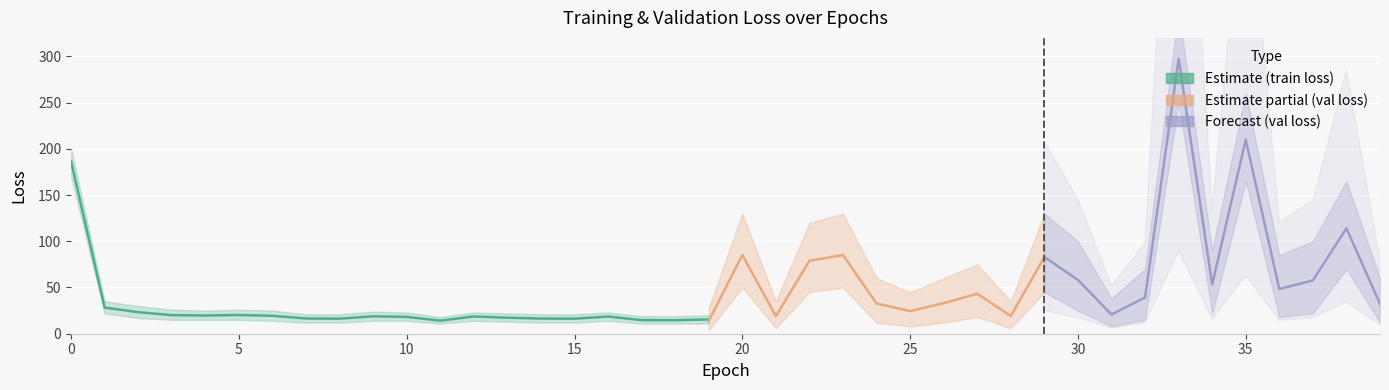

How many interior local peaks does the loss_upper series have?

8